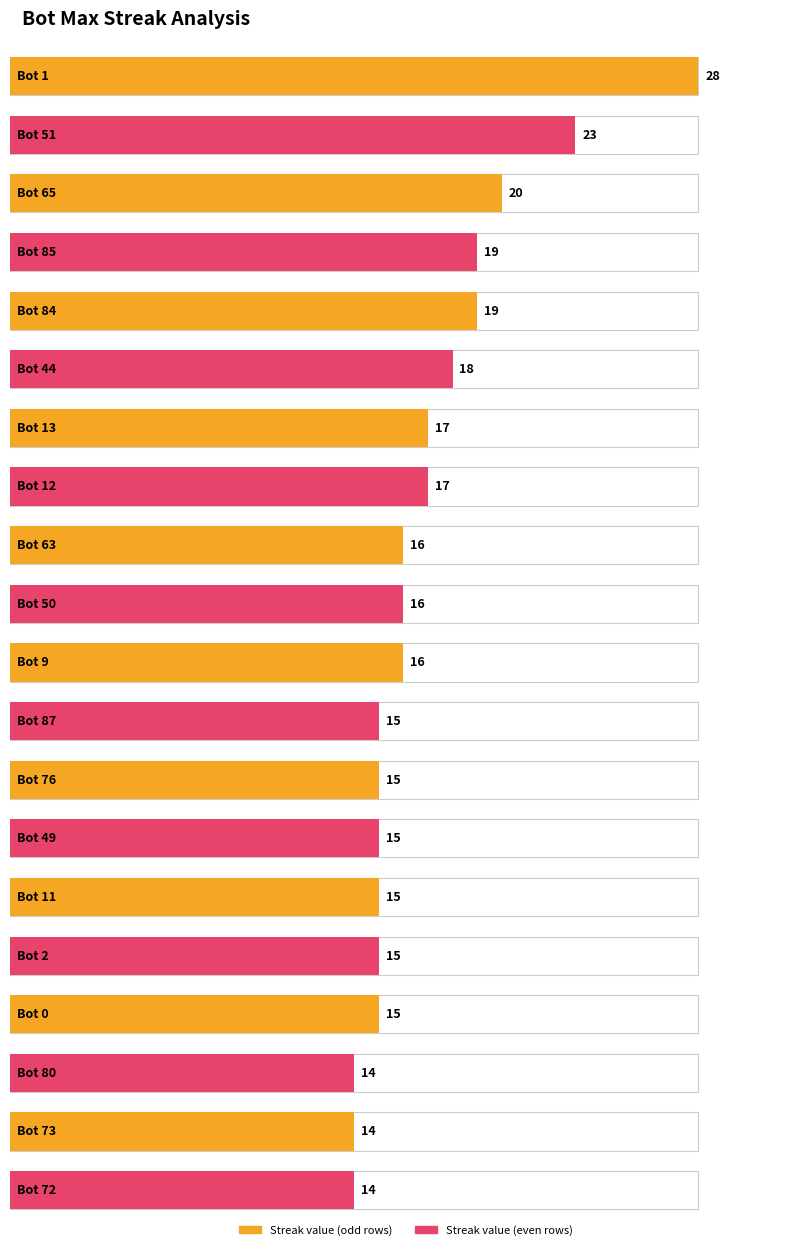

Reading left to right, extract all data points from this chart.

28	23	20	19	19	18	17	17	16	16	16	15	15	15	15	15	15	14	14	14